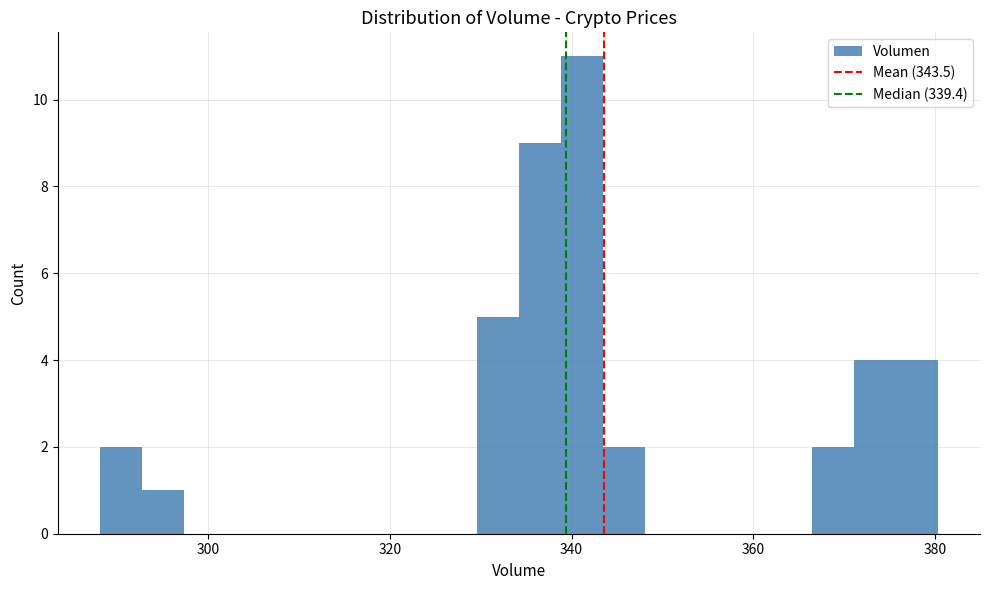

Read against the x-axis, roughly where is the centre of the tallest bar?

342